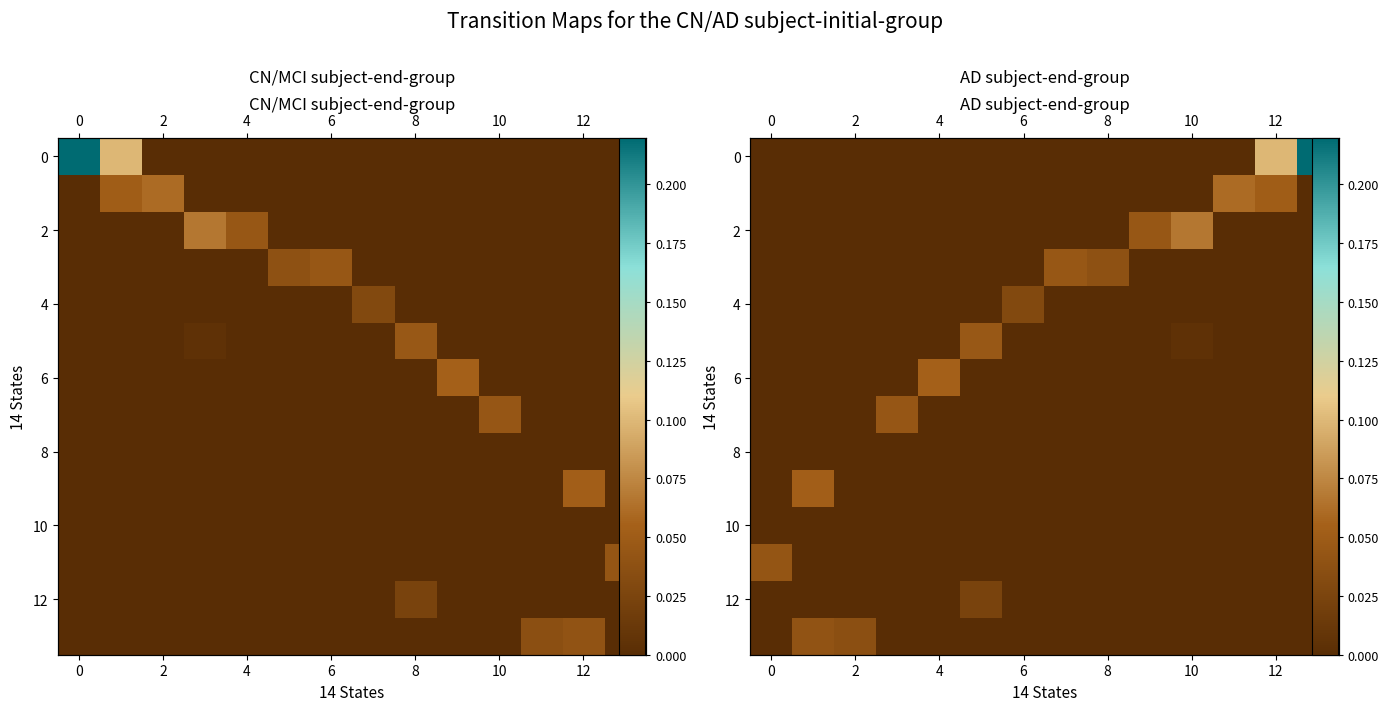

At which category is the sum across all series the highest?

13